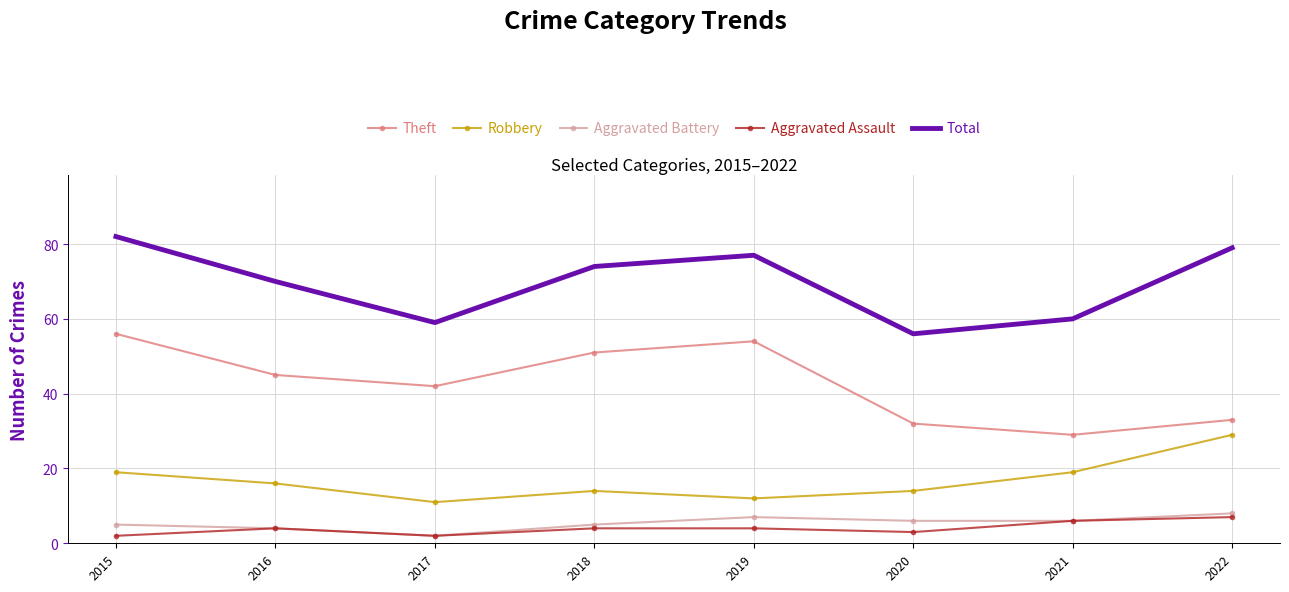

True or false: Theft and Total cross at least once.

False